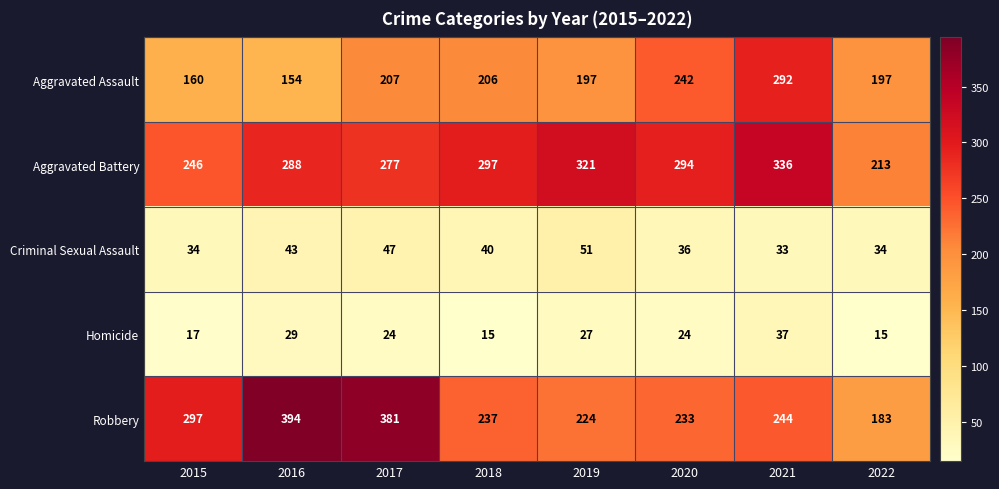

At which category is the sum across all series the highest?

2021